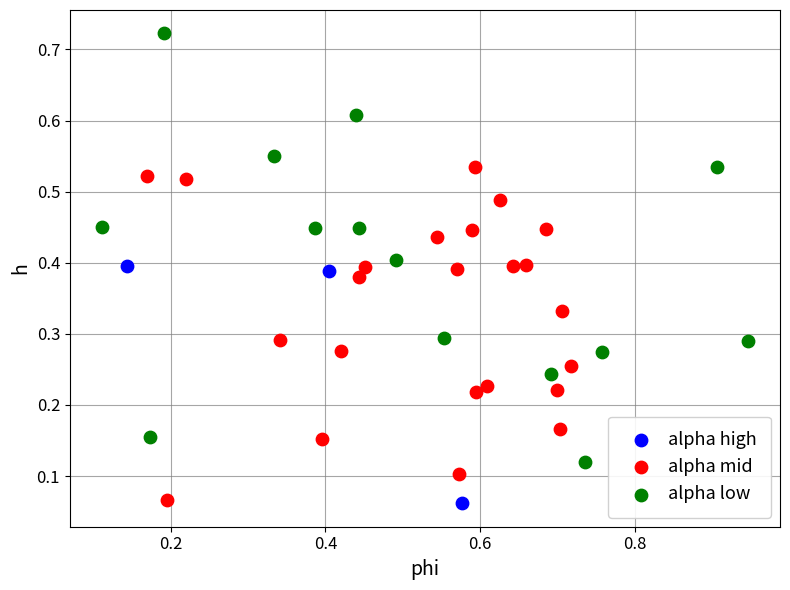

Which series contains the highest Y value?

alpha low